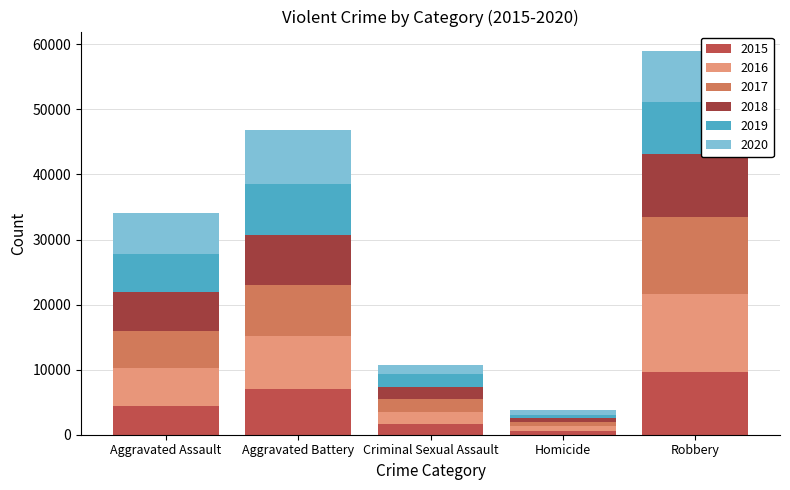

How many categories are shown in the chart?

5